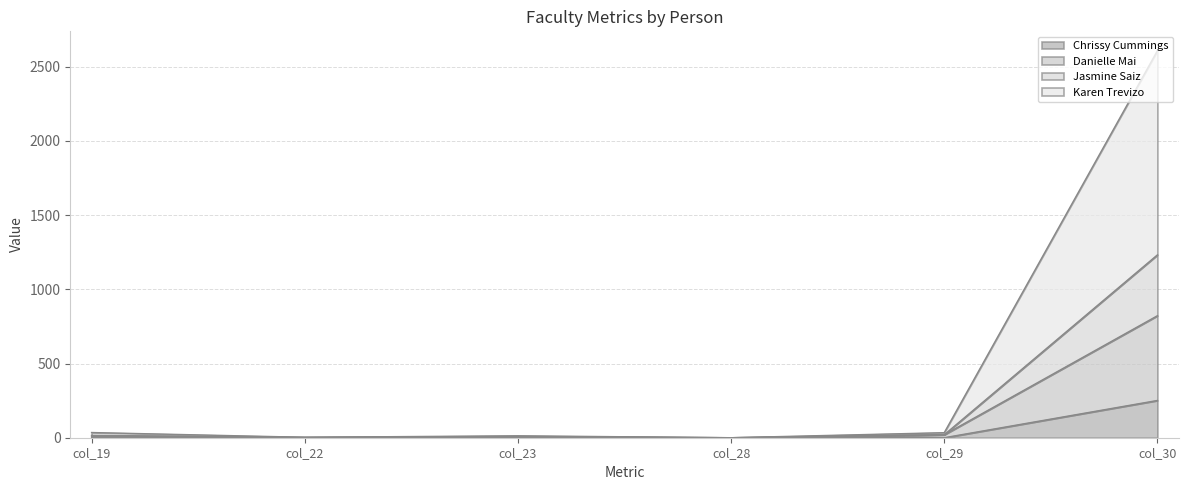

Reading right to left, extract all data points from this chart.

Chrissy Cummings: col_30=251.0	col_29=0.0	col_28=0.0	col_23=4.2	col_22=1.0	col_19=3.0
Danielle Mai: col_30=822.0	col_29=20.0	col_28=0.0	col_23=4.2	col_22=2.0	col_19=11.0
Jasmine Saiz: col_30=2608.0	col_29=34.0	col_28=0.0	col_23=13.0	col_22=3.0	col_19=35.0
Karen Trevizo: col_30=1232.0	col_29=20.0	col_28=0.0	col_23=8.4	col_22=2.0	col_19=16.0